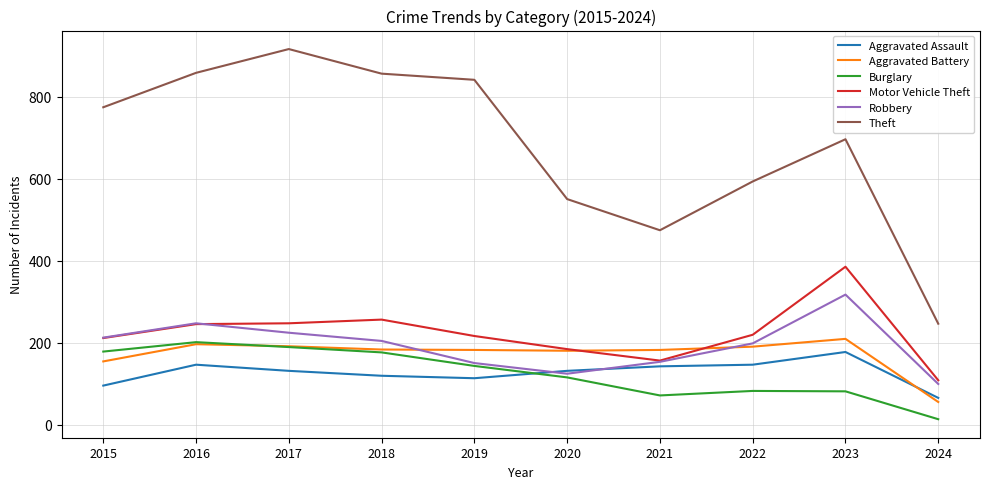

Is the value of Burglary at 2017 greater than the value of Robbery at 2015?

No